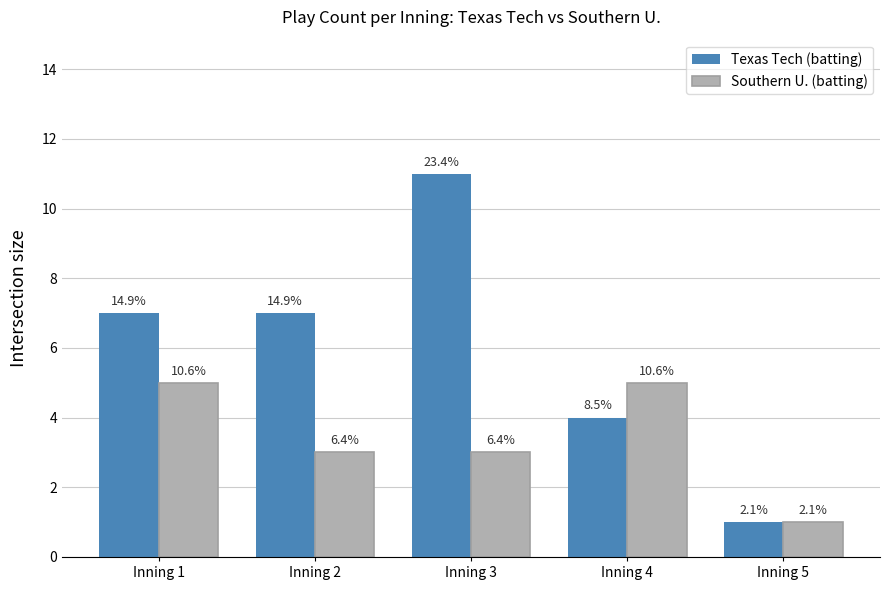

At which category is the sum across all series the highest?

Inning 3